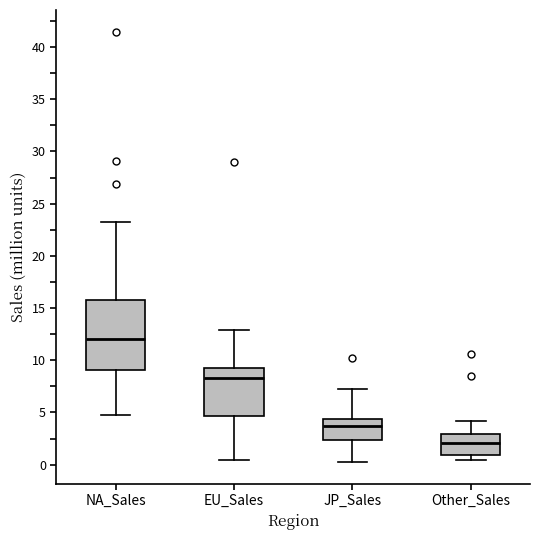

Where is the upper edge of the box for Other_Sales on the y-axis? The values are not printed on the chart, so give them approximately, as read against the axis.

3.0